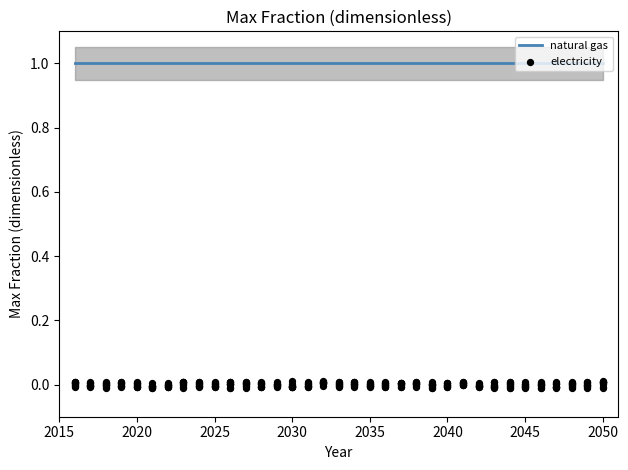

At how many categories does at least one series exceed 0?

35